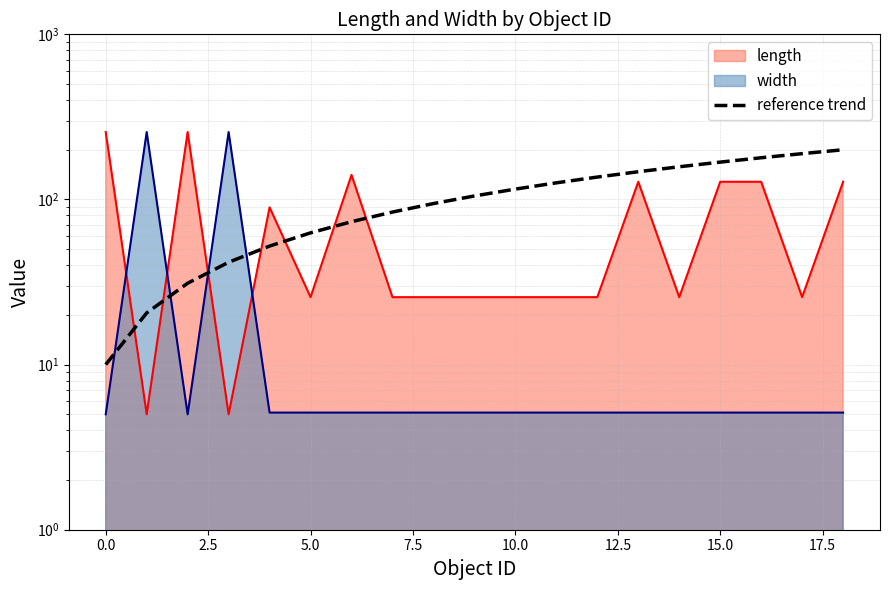

Between 12 and 17, which is larger?

17